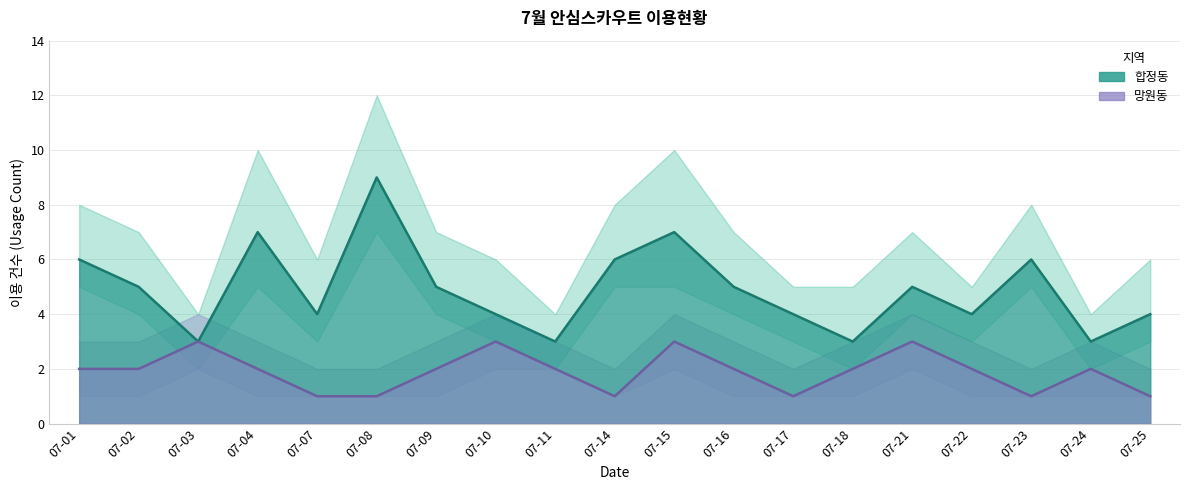

What is the average value of the 망원동 series?

1